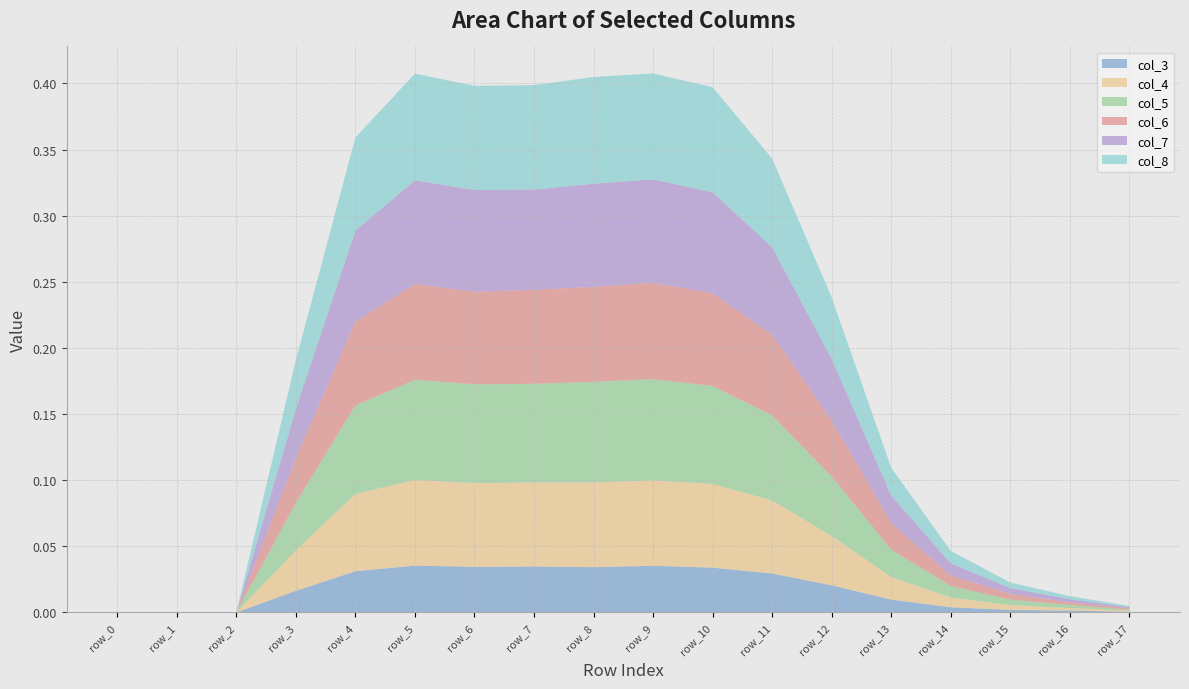

Reading right to left, list all the values displayed in this chart.

col_3: 0.0	0.0	0.0	0.0	0.0	0.0	0.0	0.0	0.0	0.0	0.0	0.0	0.0	0.0	0.0	0.0	0.0	0.0
col_4: 0.0	0.0	0.0	0.0	0.0	0.0	0.1	0.1	0.1	0.1	0.1	0.1	0.1	0.1	0.0	0.0	0.0	0.0
col_5: 0.0	0.0	0.0	0.0	0.0	0.0	0.1	0.1	0.1	0.1	0.1	0.1	0.1	0.1	0.0	0.0	0.0	0.0
col_6: 0.0	0.0	0.0	0.0	0.0	0.0	0.1	0.1	0.1	0.1	0.1	0.1	0.1	0.1	0.0	0.0	0.0	0.0
col_7: 0.0	0.0	0.0	0.0	0.0	0.0	0.1	0.1	0.1	0.1	0.1	0.1	0.1	0.1	0.0	0.0	0.0	0.0
col_8: 0.0	0.0	0.0	0.0	0.0	0.0	0.1	0.1	0.1	0.1	0.1	0.1	0.1	0.1	0.0	0.0	0.0	0.0